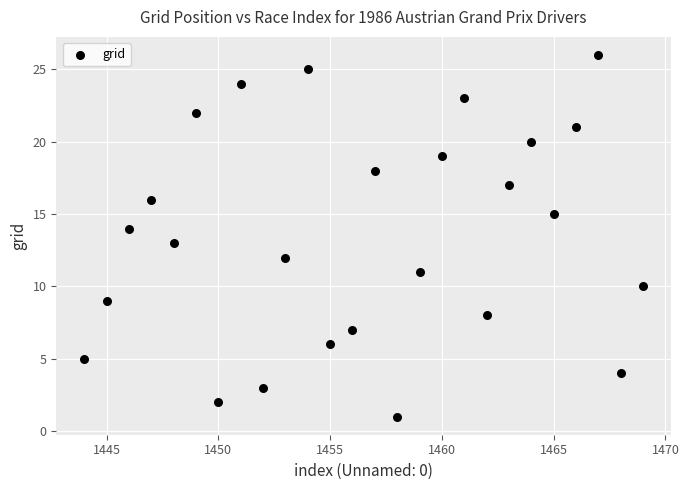

What is the range of Y values (max minus min)?

25